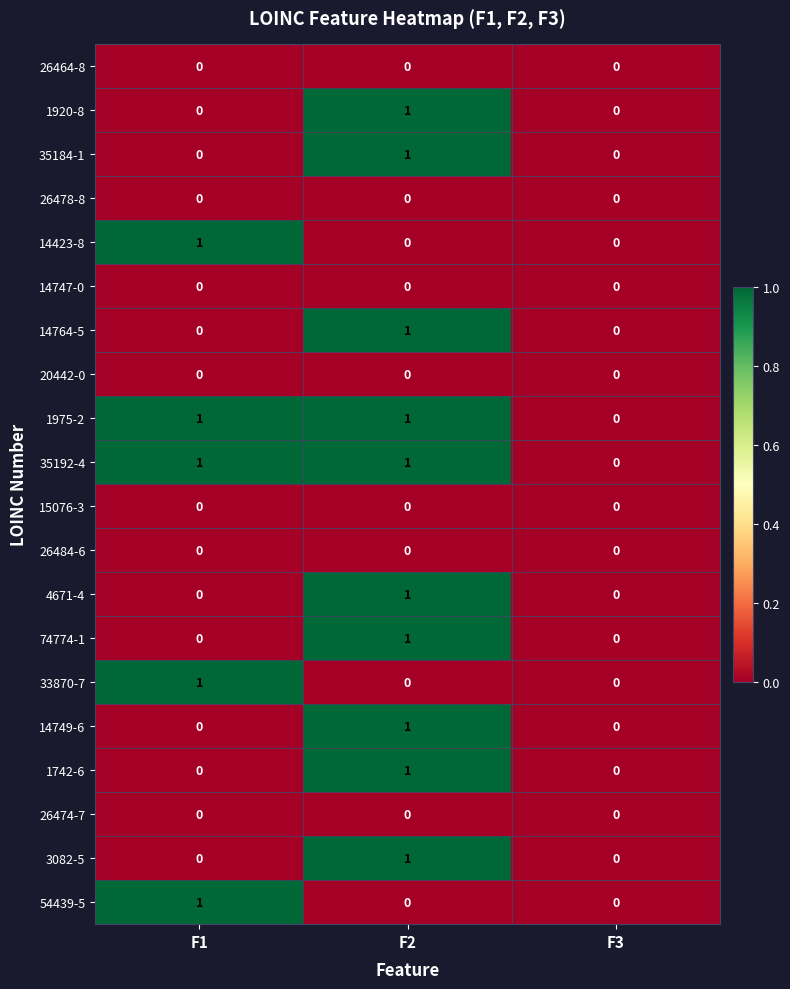

The value of 35192-4 at F3 is 1. True or false?

False